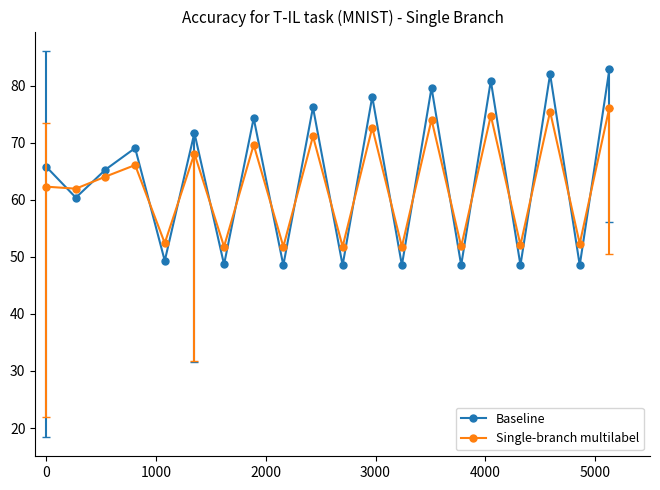

Which series has the largest range (max minus min)?

Baseline